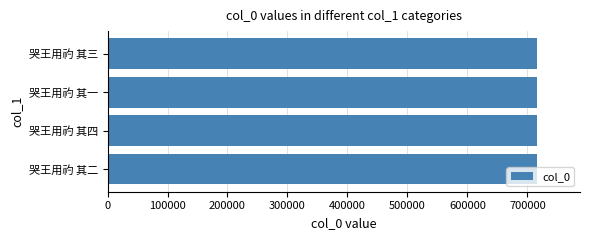

Are the bars grouped side by side (vs. stacked)?

No